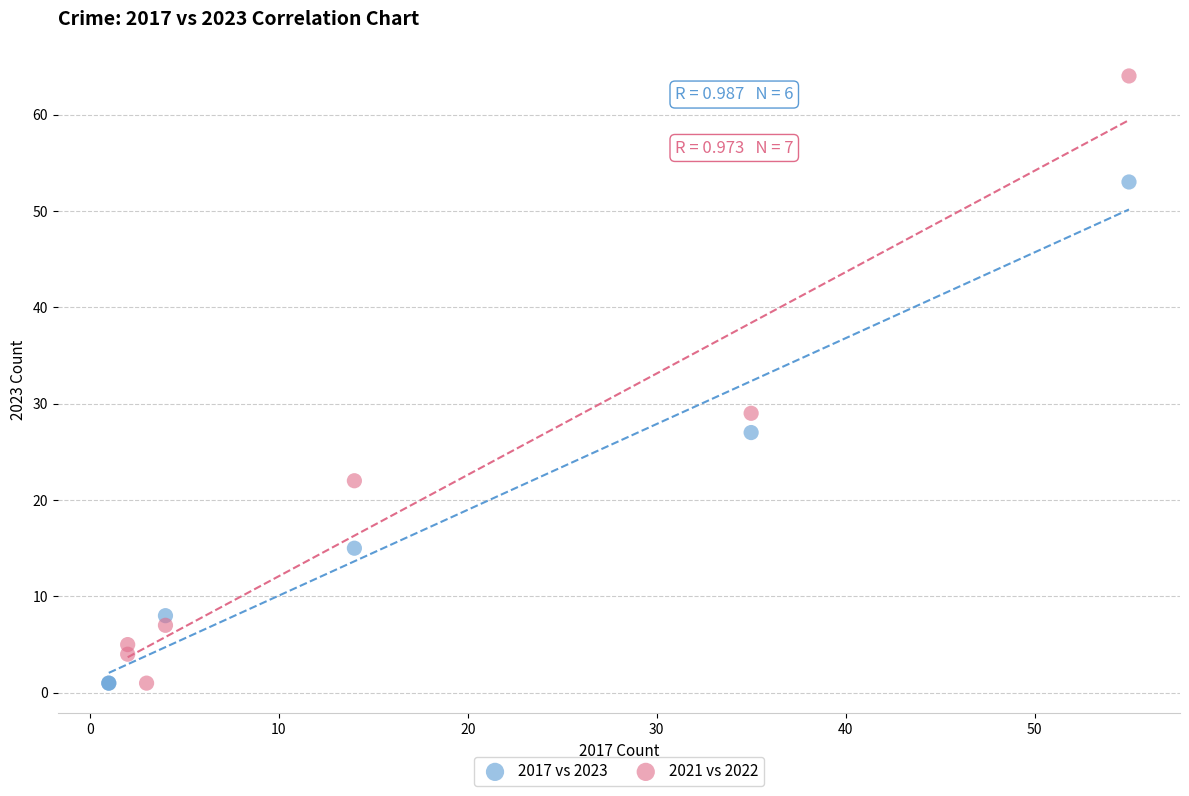

Which series has the largest Y range (max minus min)?

2021 vs 2022